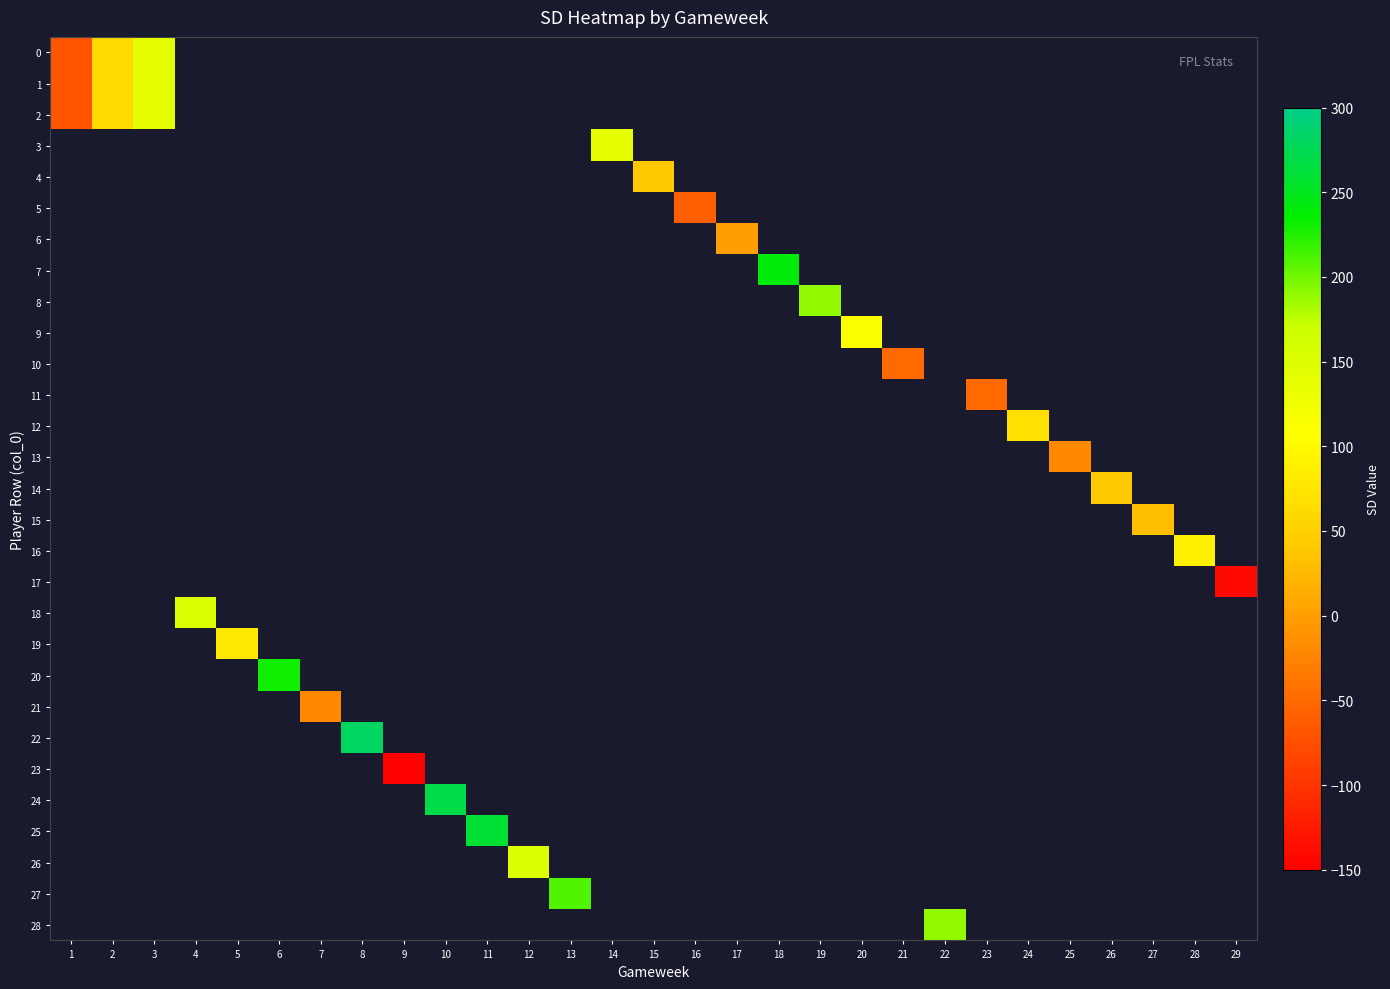

Between 16 and 26, which is larger?

26